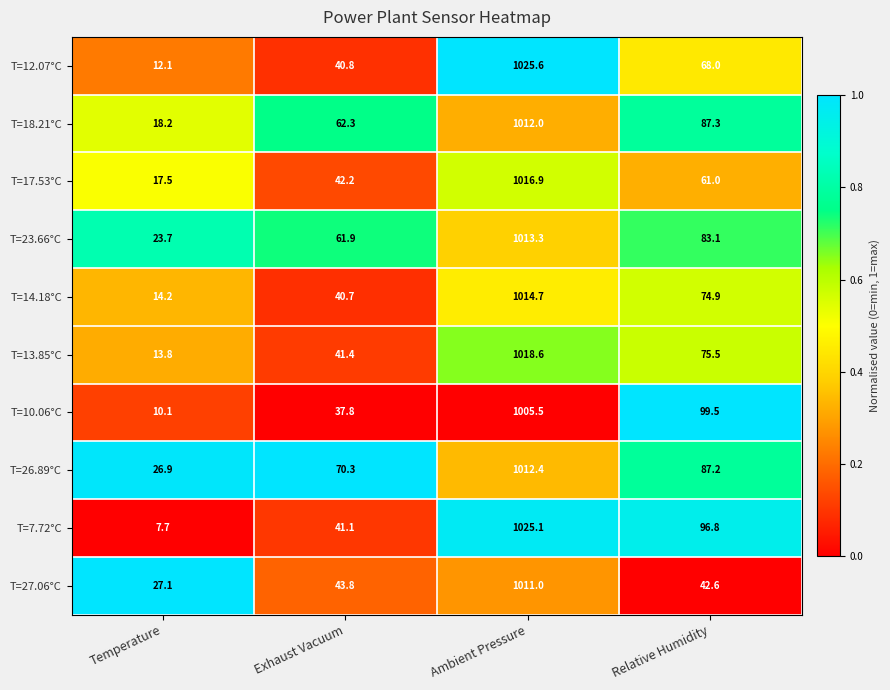

What is the spread (max minus min) of values at Exhaust Vacuum?

32.5